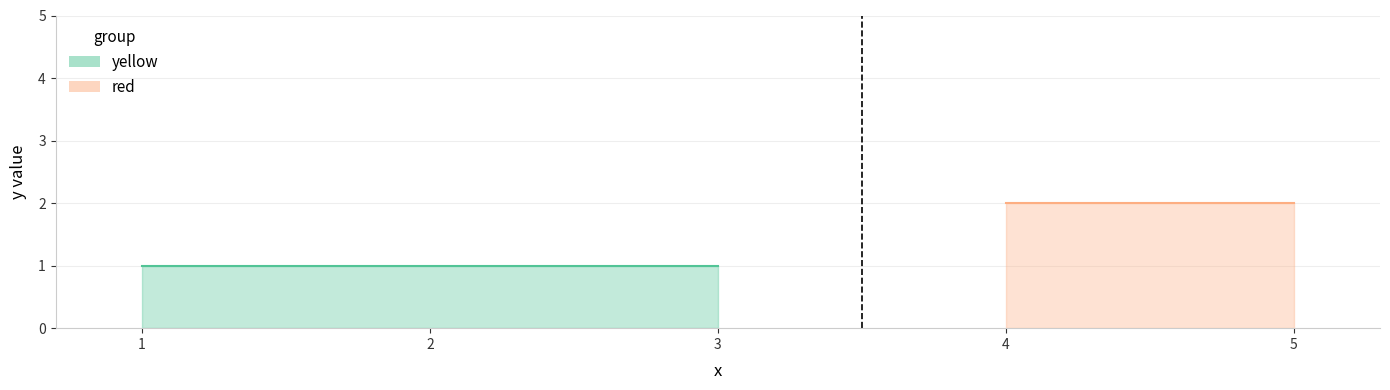

Count the number of values greater than 1.

2